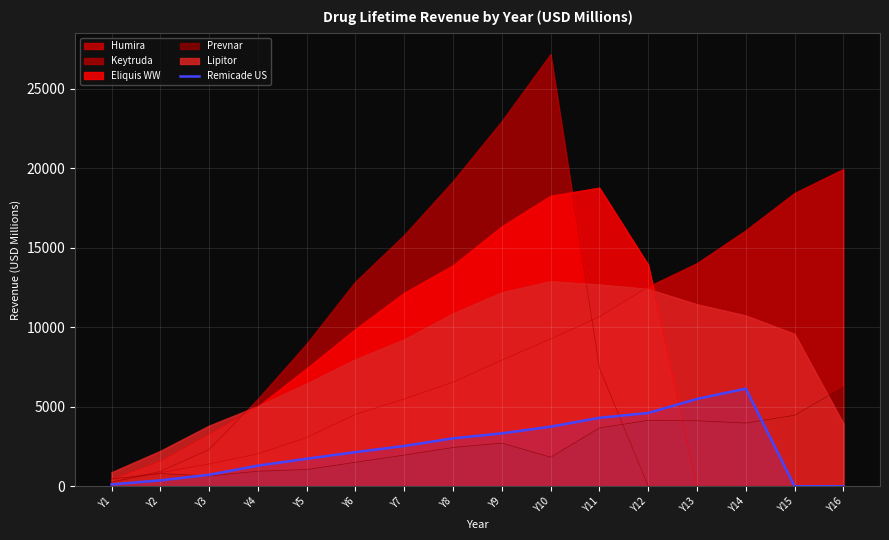

Between Y1 and Y5, which series saw the biggest shift?

Keytruda